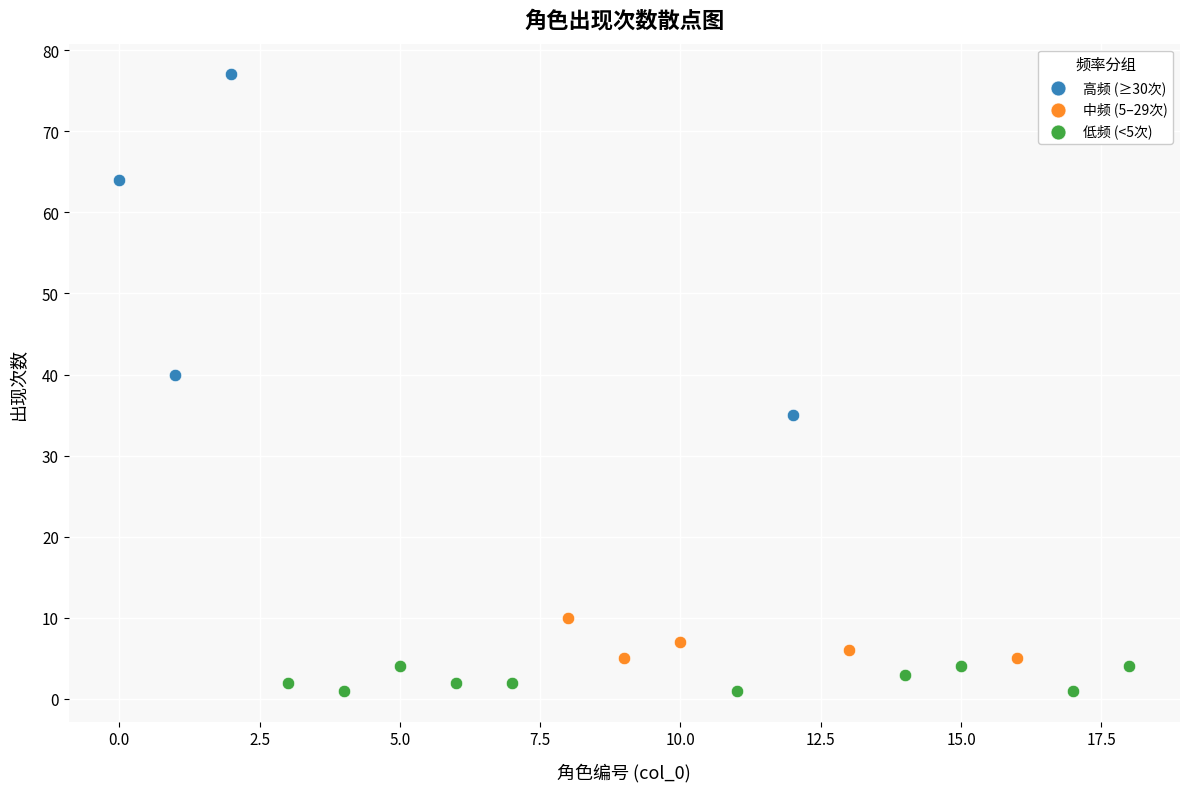

What are all the series names shown in the legend?

高频 (≥30次), 中频 (5–29次), 低频 (<5次)